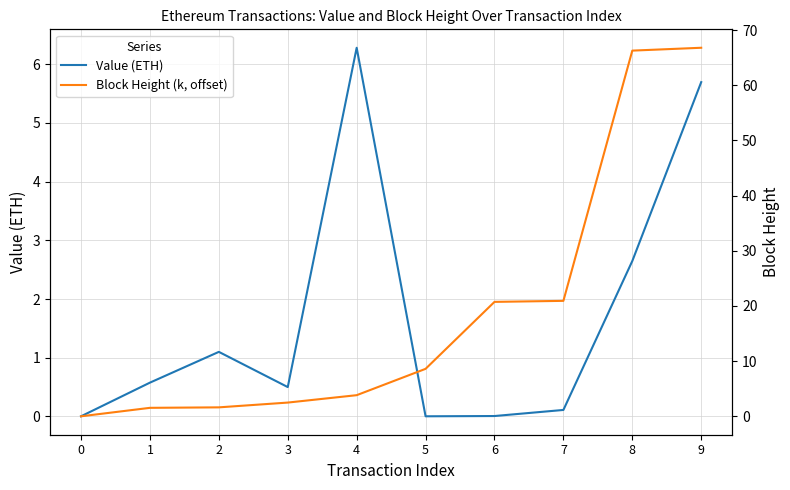

The Block Height (k, offset) series shows 2.4 at 2. True or false?

False